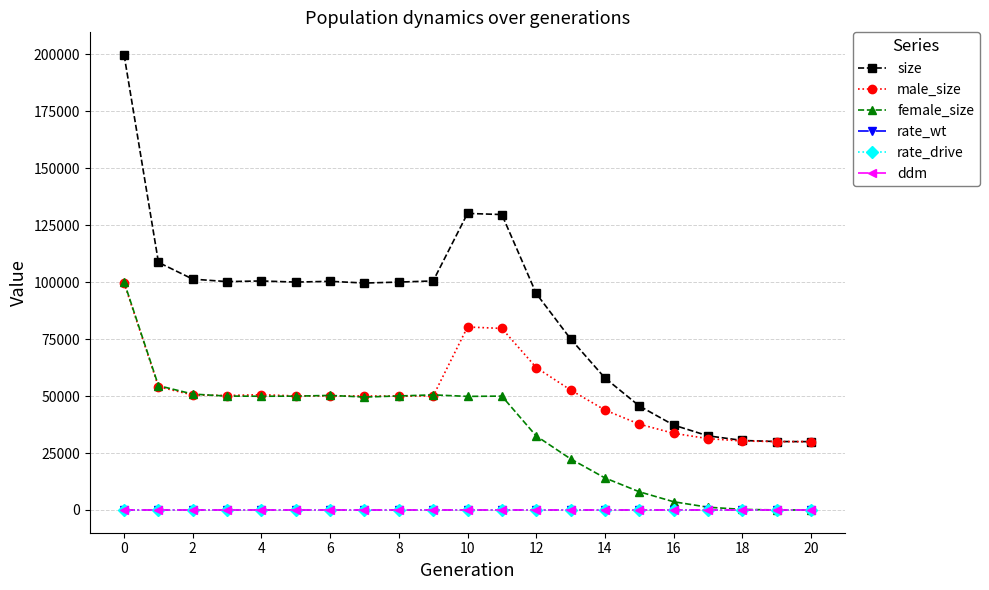

True or false: ddm and size cross at least once.

False